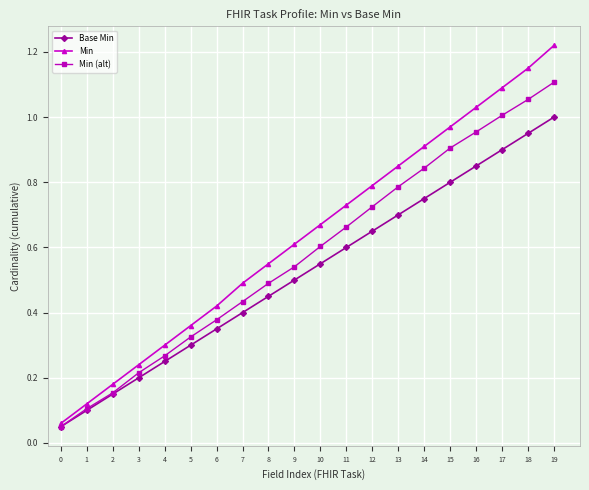

Is it true that Min equals 0.2 at 2?

True